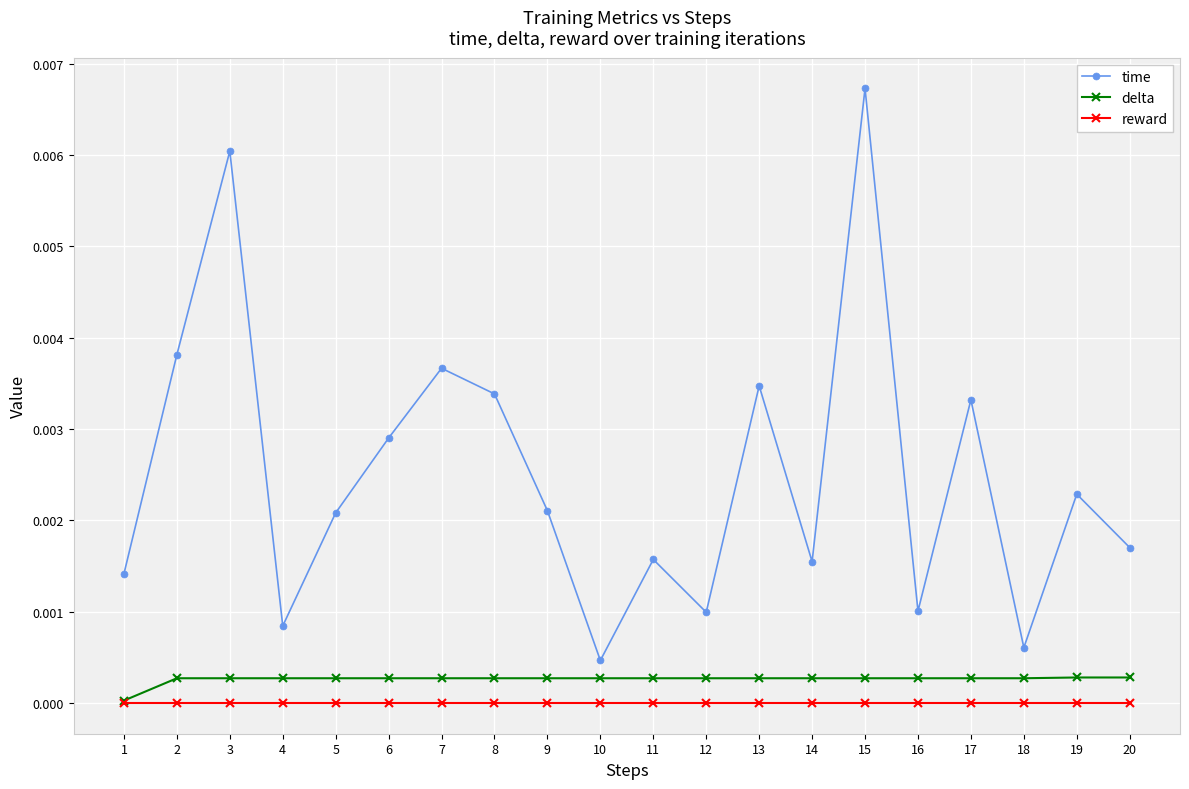

Which series changed the most between 1 and 19?

time